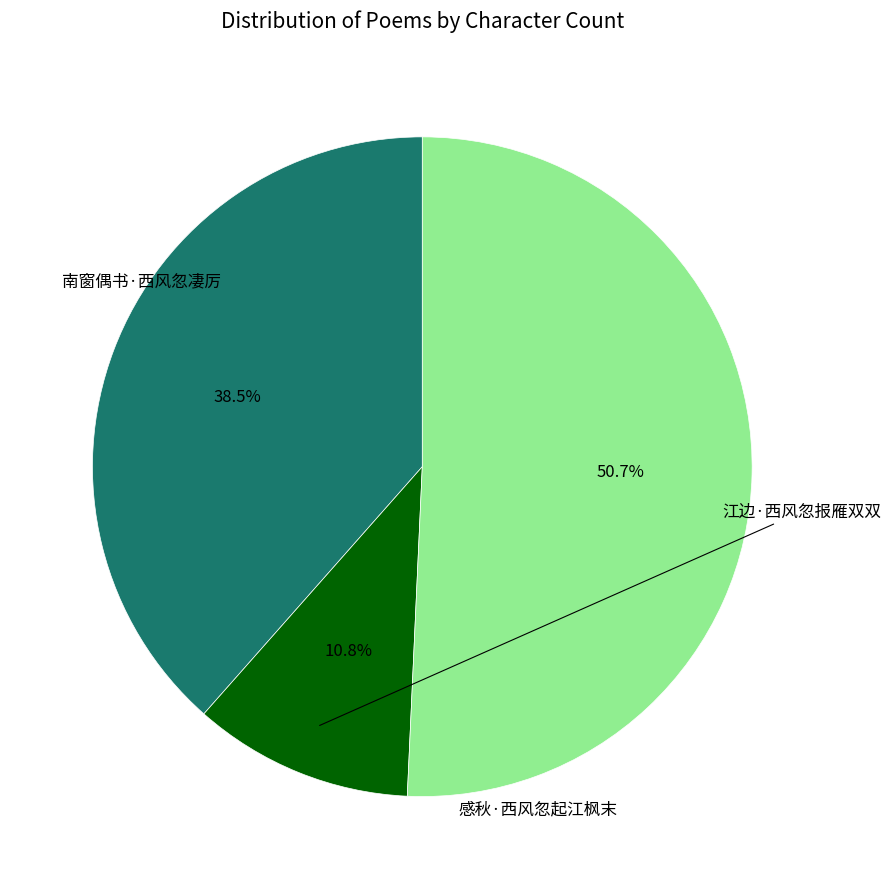

Is there any slice that represents more than half of the pie?

Yes